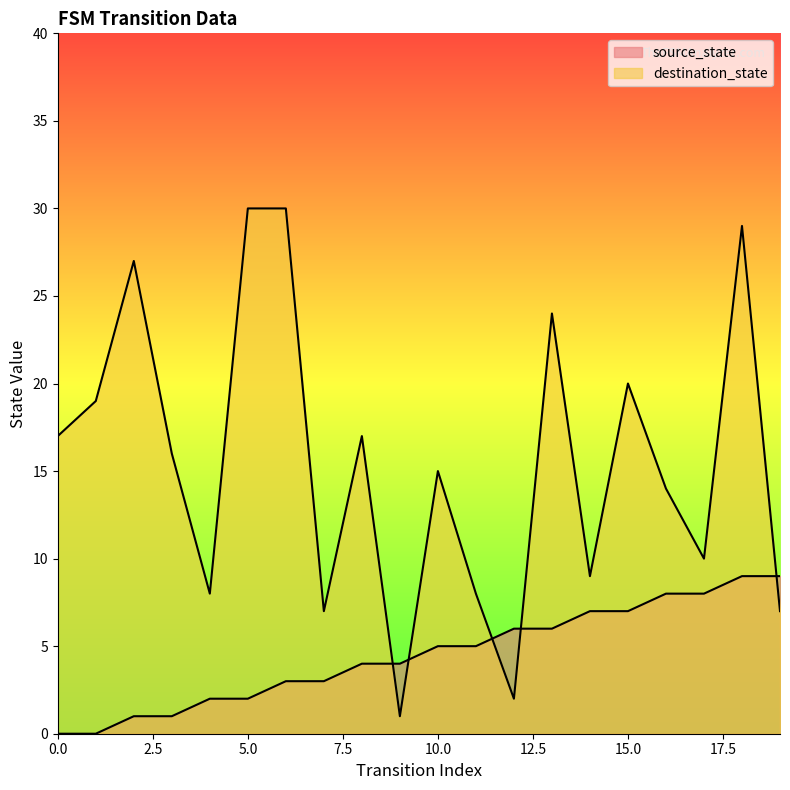

Reading left to right, transcribe all the data shown in this chart.

source_state: 0	0	1	1	2	2	3	3	4	4	5	5	6	6	7	7	8	8	9	9
destination_state: 17	19	27	16	8	30	30	7	17	1	15	8	2	24	9	20	14	10	29	7